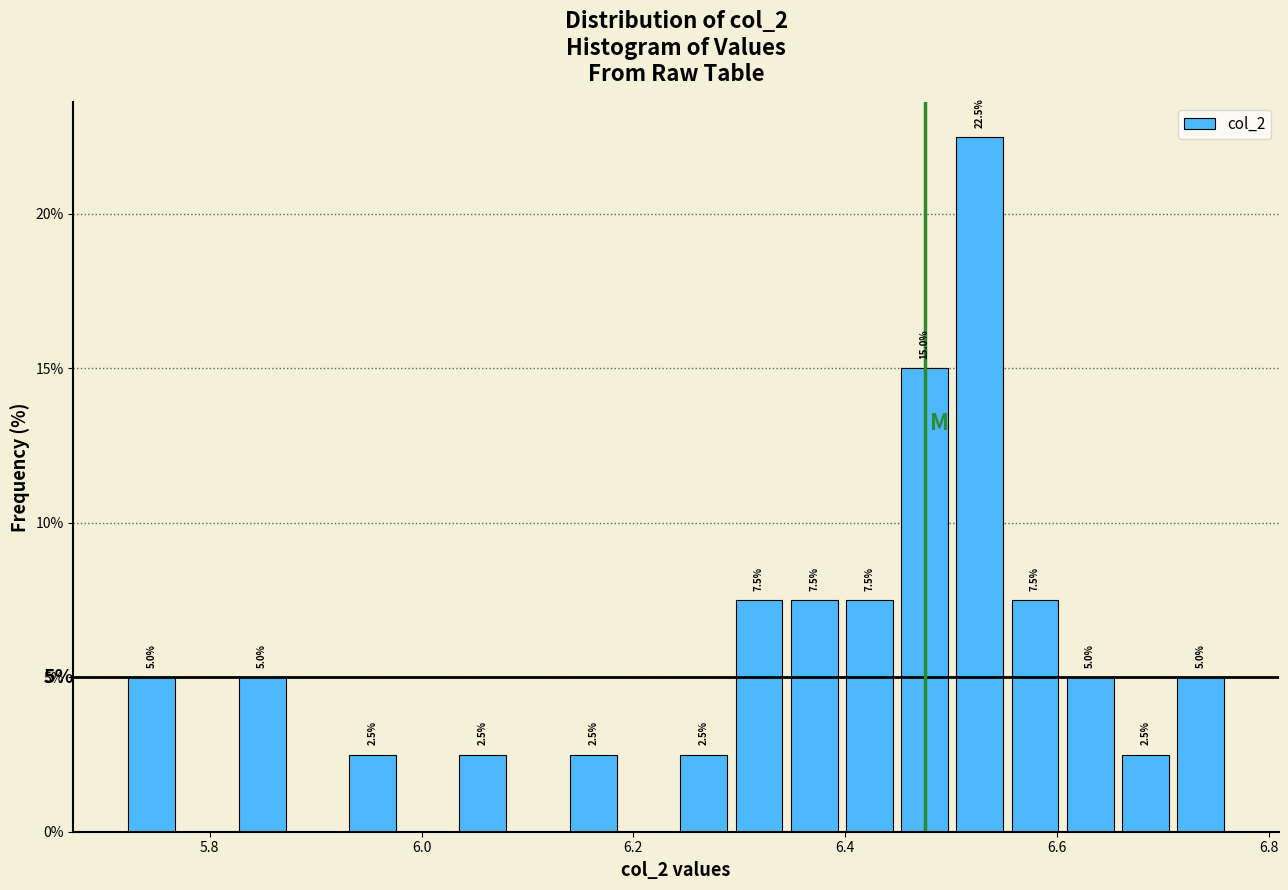

Read against the x-axis, roughly where is the centre of the tallest bar?

6.52